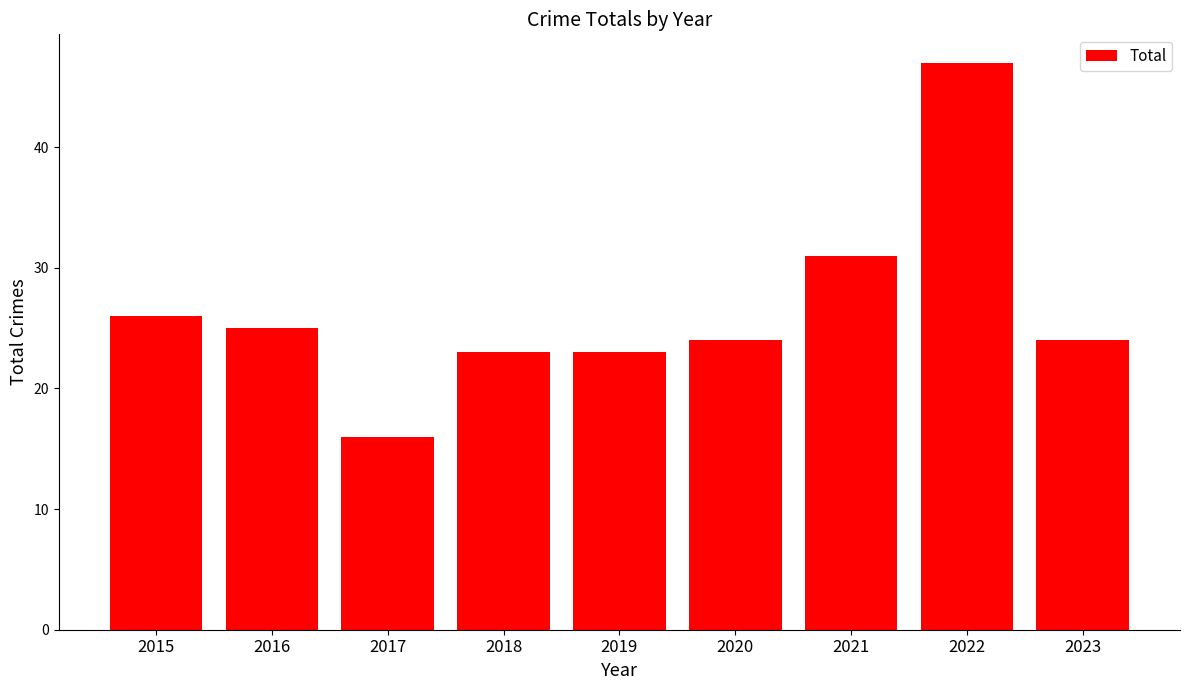

Between 2017 and 2018, which is larger?

2018